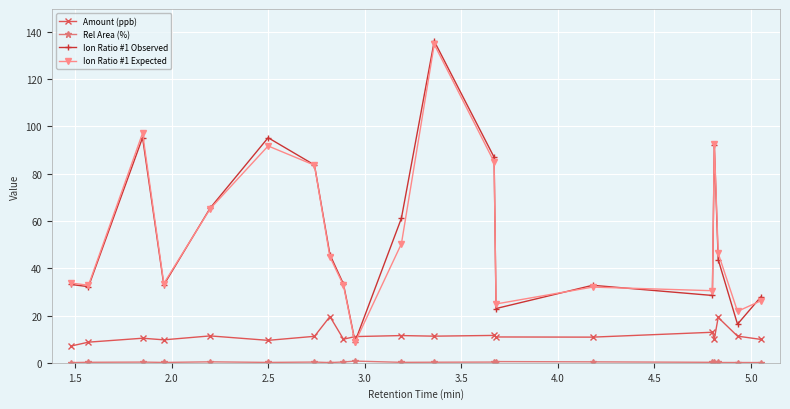

What is the value of the Ion Ratio #1 Observed point at the 17th from the left?

92.1